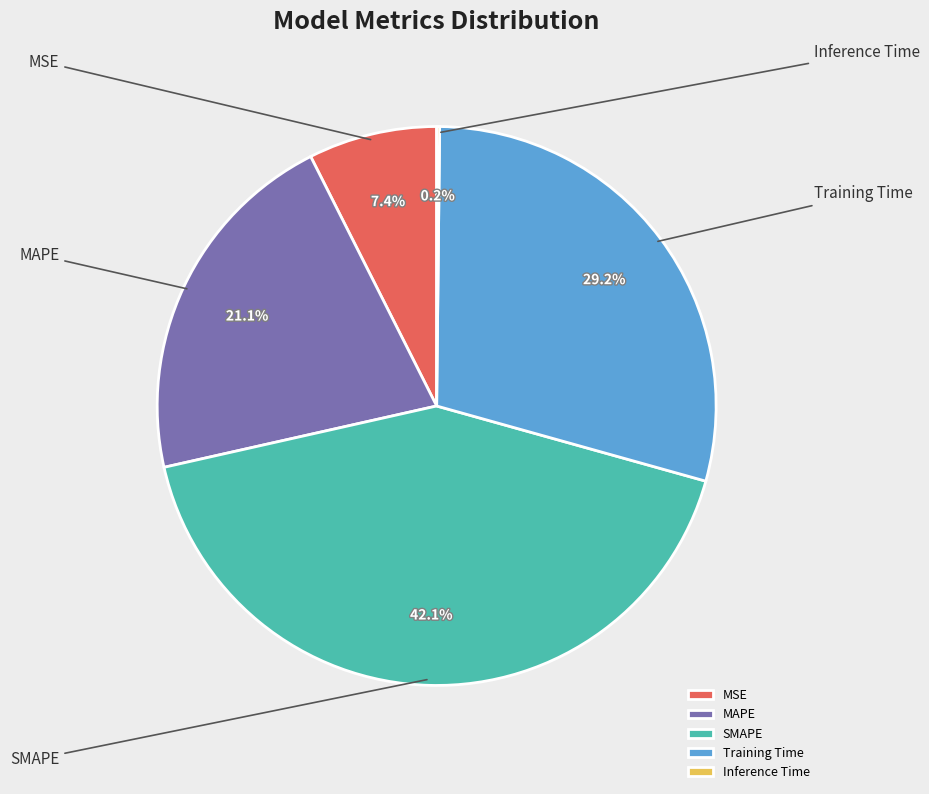

Combined, do Training Time and MAPE account for over 50%?

Yes